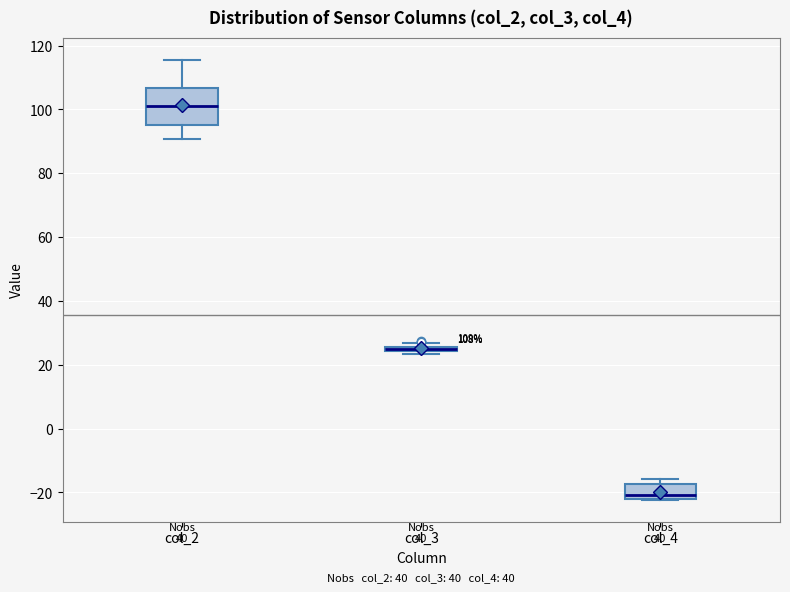

Which box is the tallest, from its lower edge to its upper edge?

col_2